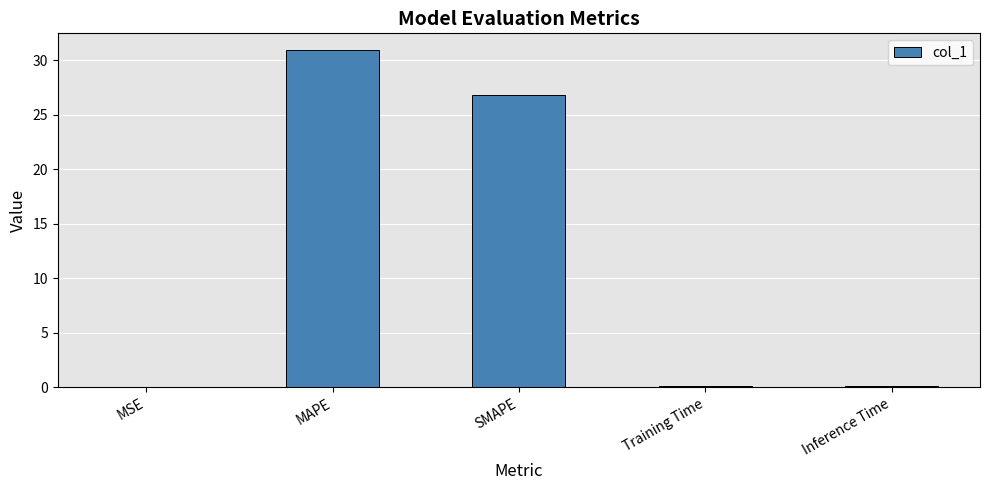

Are the bars horizontal?

No